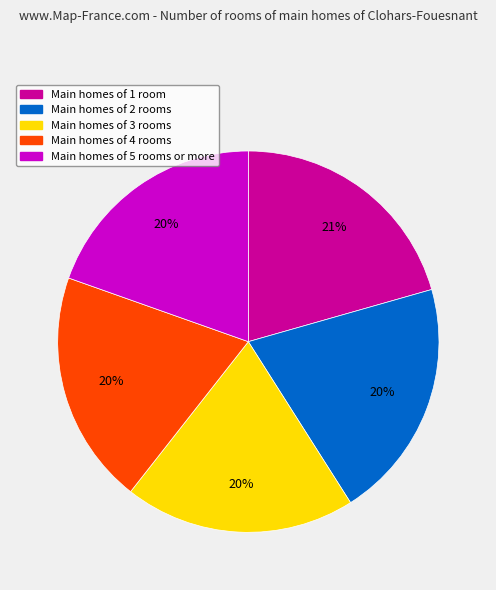

How many slices are in this pie chart?

5